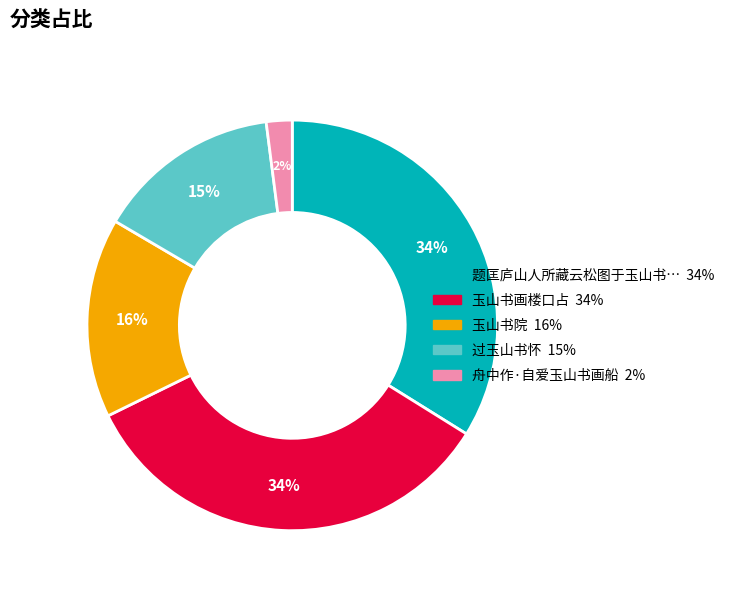

Is there any slice that represents more than half of the pie?

No